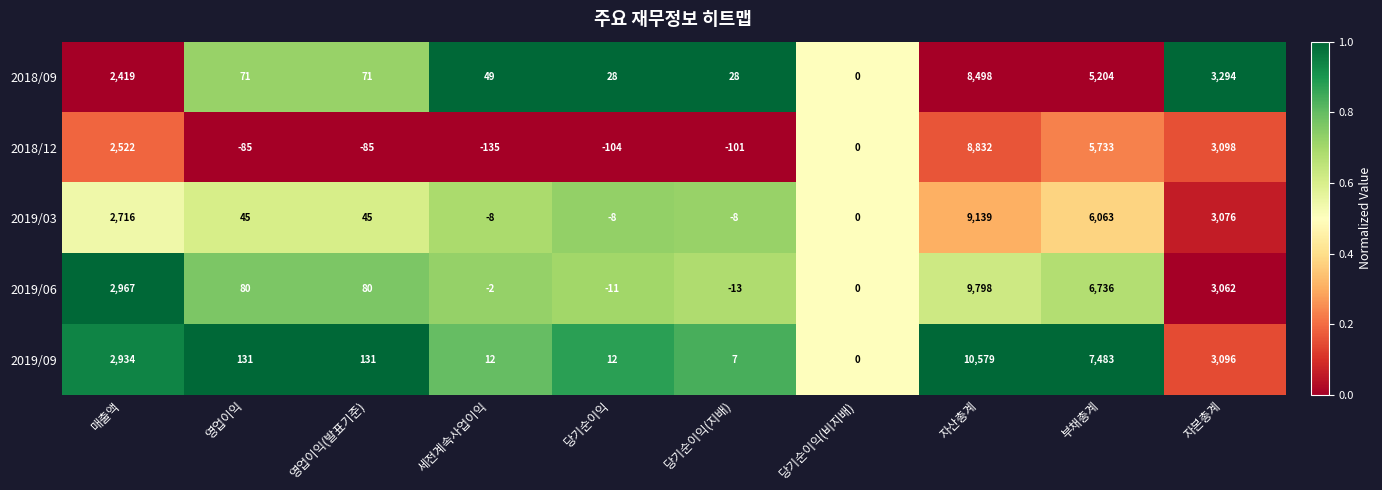

What is the sum of all 2019/03 values?

21060